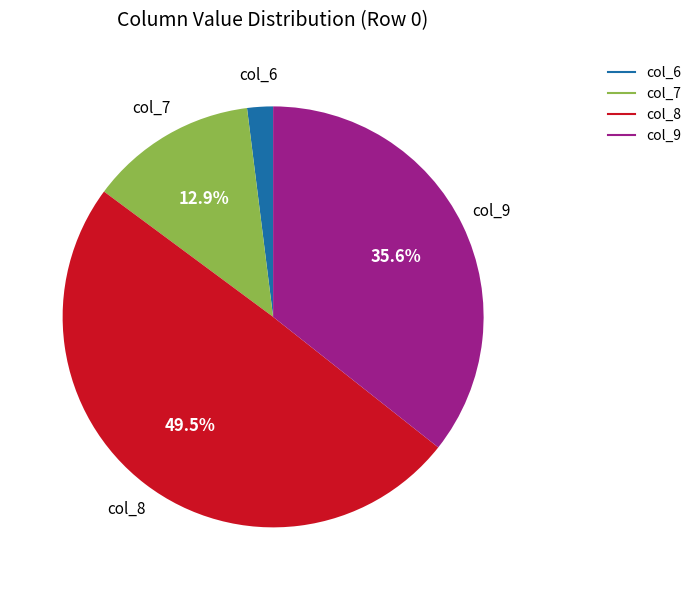

Does any single category account for the majority?

No